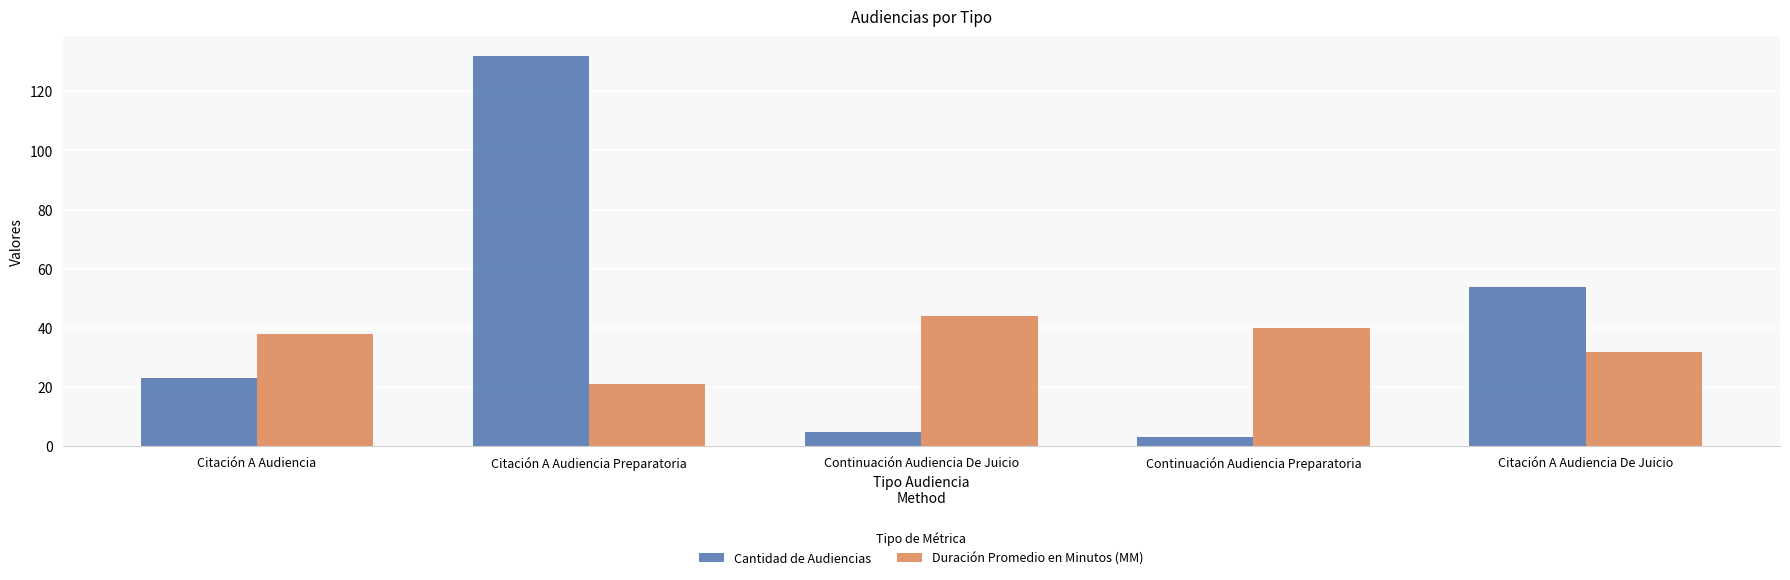

At how many categories does at least one series exceed 20?

5